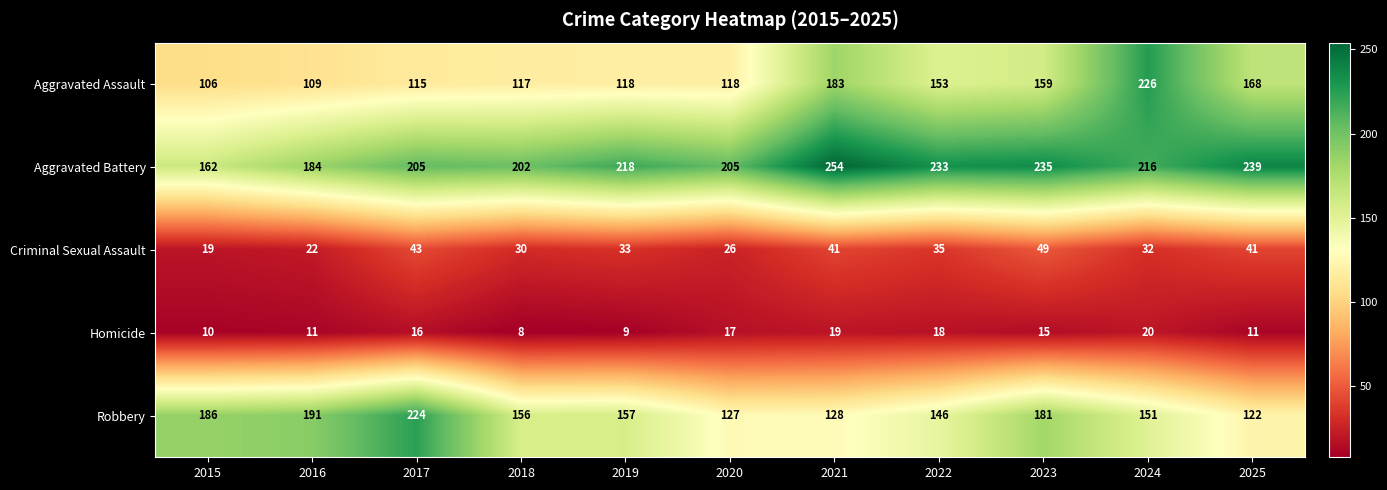

What is the sum of the Robbery values at 2019 and 2024?

308